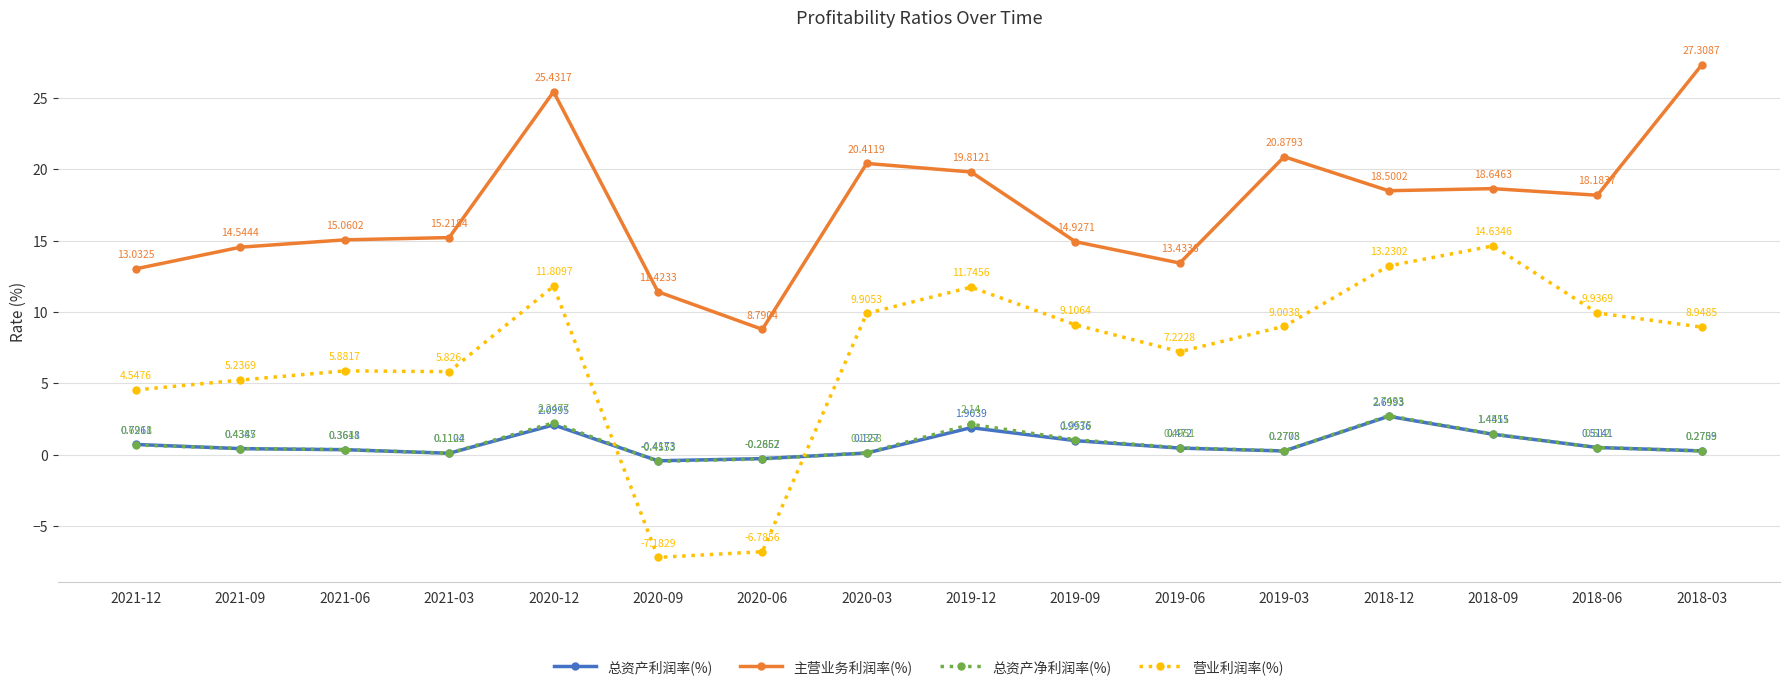

Which series changed the most between 2021-06 and 2019-06?

主营业务利润率(%)